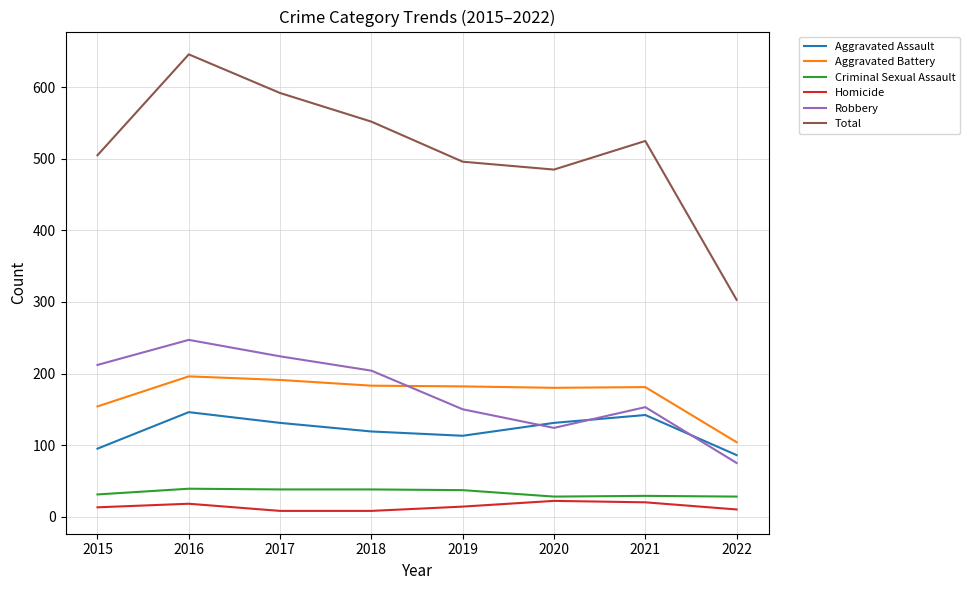

What value does the Aggravated Assault series have at 2015?

95